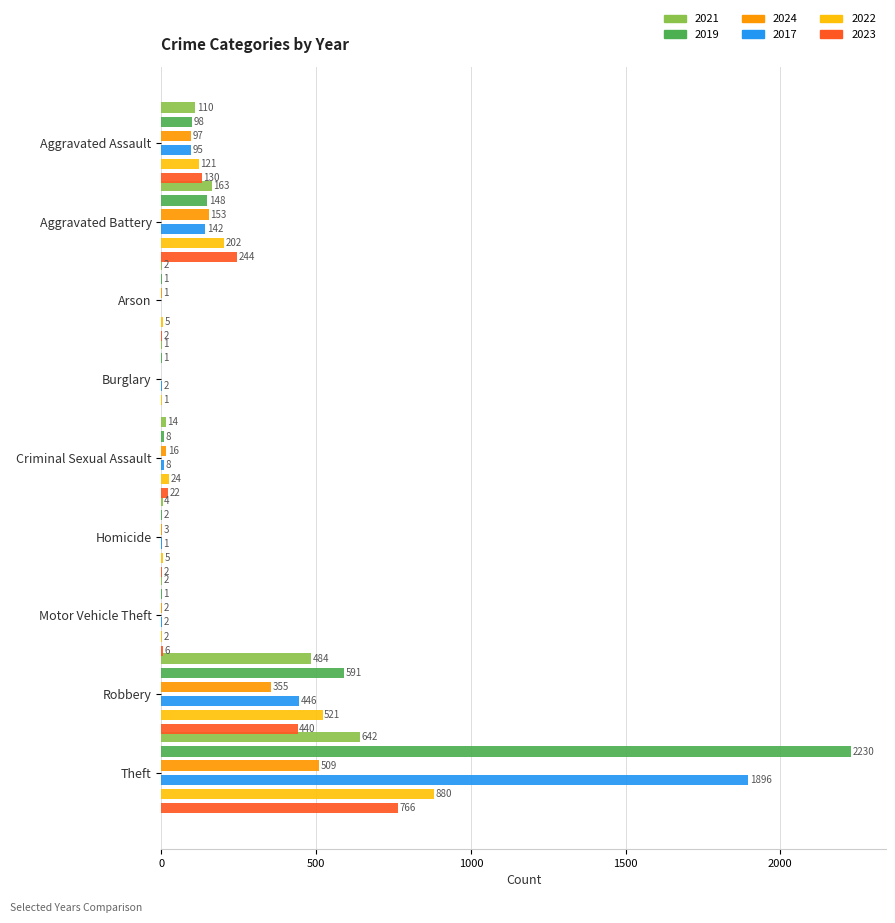

Reading right to left, what are all the values shown in this chart?

2021: 642	484	2	4	14	1	2	163	110
2019: 2230	591	1	2	8	1	1	148	98
2024: 509	355	2	3	16	0	1	153	97
2017: 1896	446	2	1	8	2	0	142	95
2022: 880	521	2	5	24	1	5	202	121
2023: 766	440	6	2	22	0	2	244	130